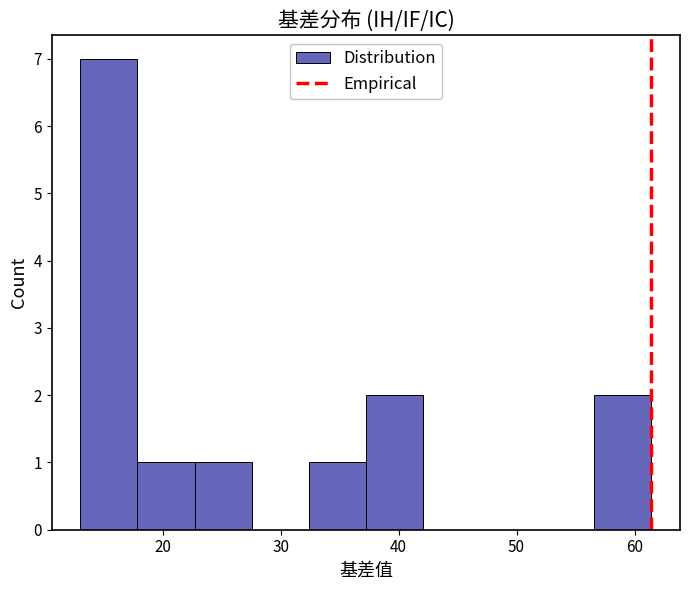

Reading left to right, transcribe this chart: for each bar, give the range it covers on the x-axis and its height. Neither the bar edges nor the heights are printed on the chart, so give them approximately, as read against the axes.

13 to 18: 7
18 to 23: 1
23 to 28: 1
28 to 32: 0
32 to 37: 1
37 to 42: 2
42 to 47: 0
47 to 52: 0
52 to 57: 0
57 to 61: 2